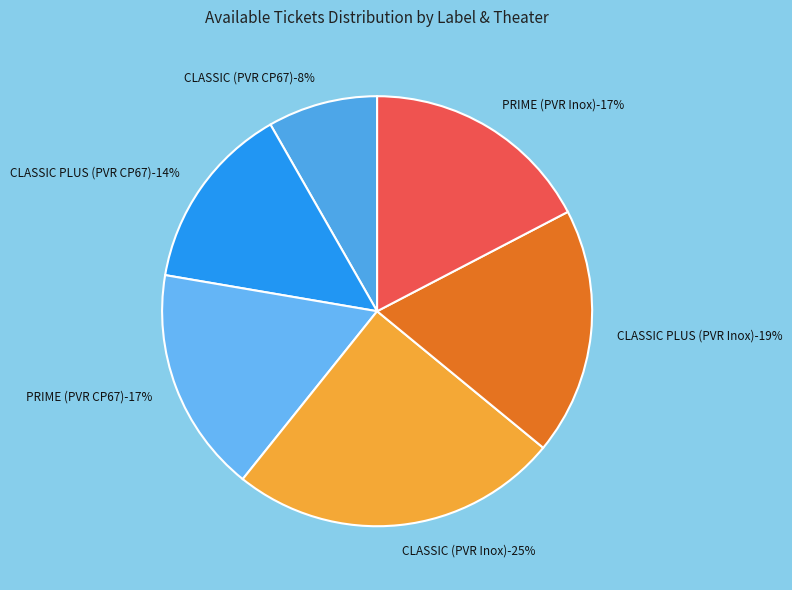

How many slices are in this pie chart?

6